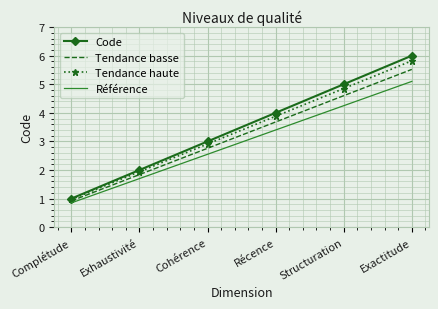

What is the average value of the Tendance basse series?

3.2